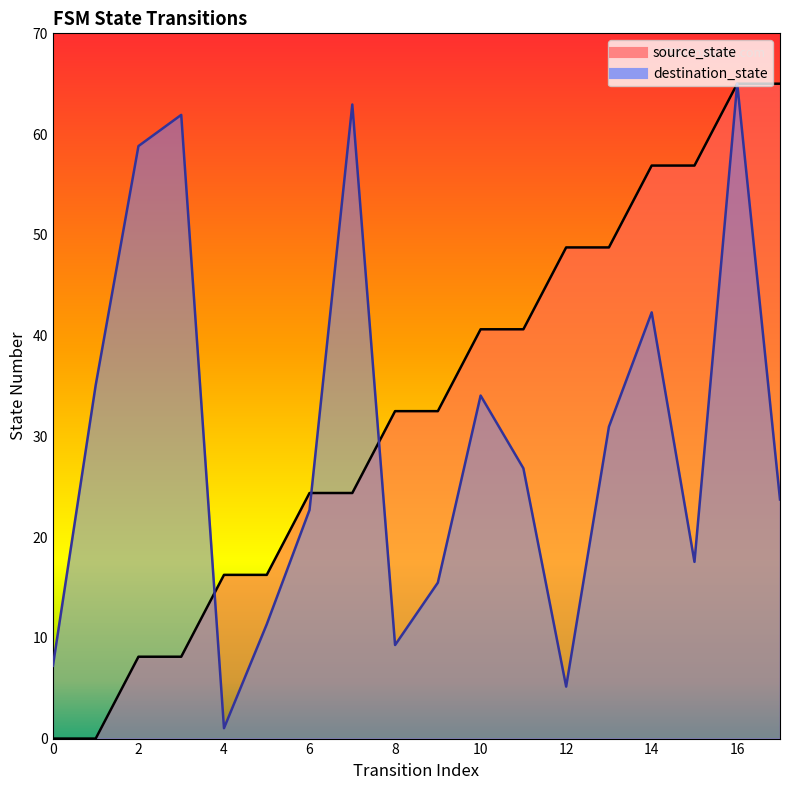

What is the difference between the source_state values at 10 and 2?

32.5